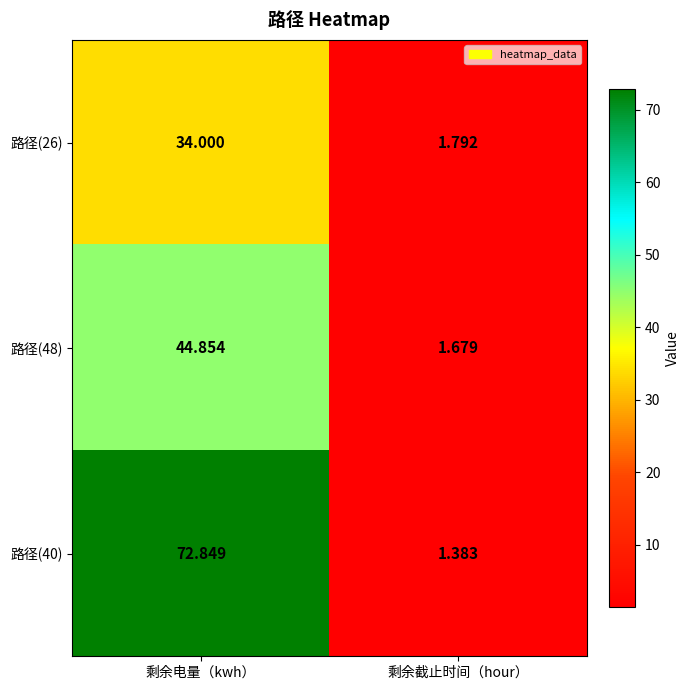

Which series has the largest range (max minus min)?

路径(40)